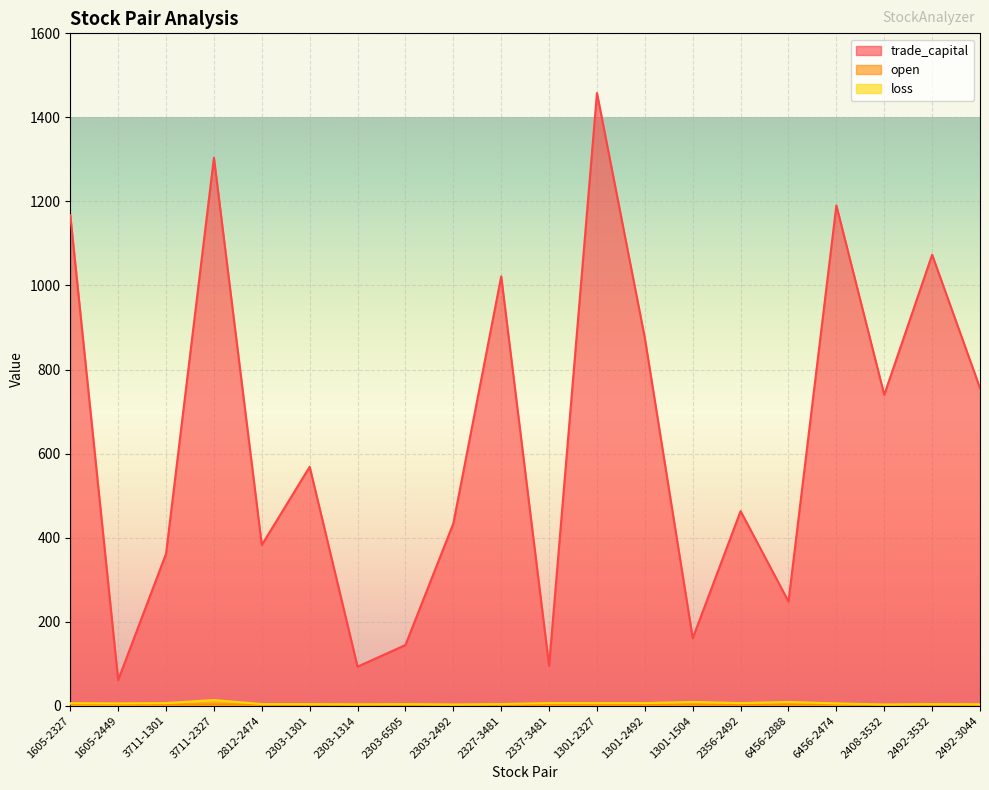

What is the sum of the loss values at 2337-3481 and 6456-2474?

11.8